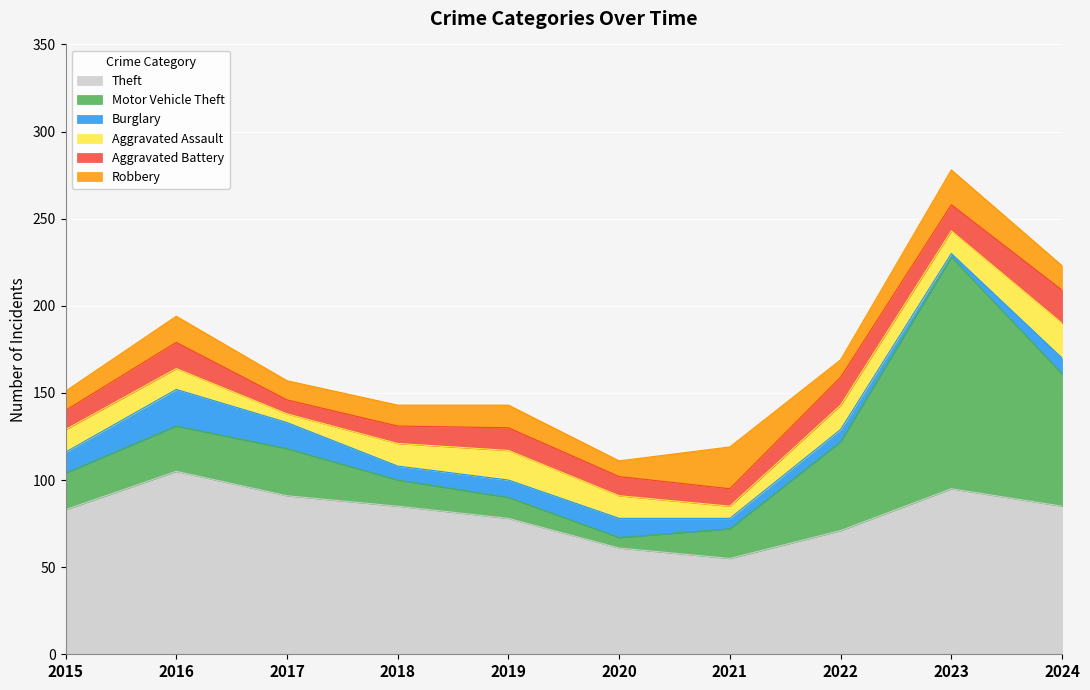

At which category is the sum across all series the highest?

2023